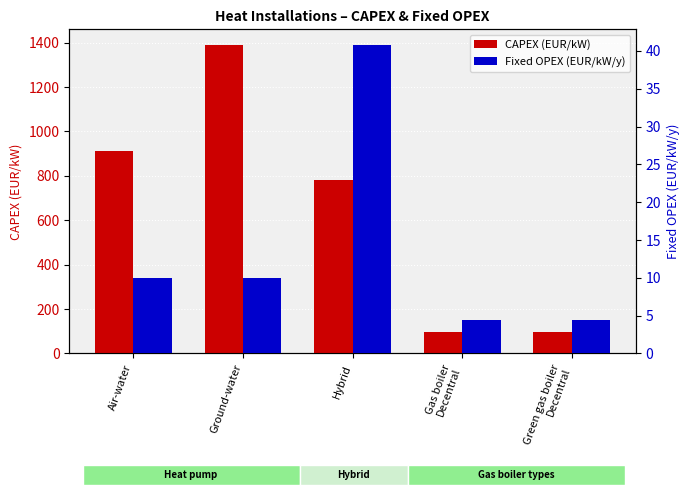

Which category has the lowest value in the Fixed OPEX (EUR/kW/y) series?

Gas boiler
Decentral